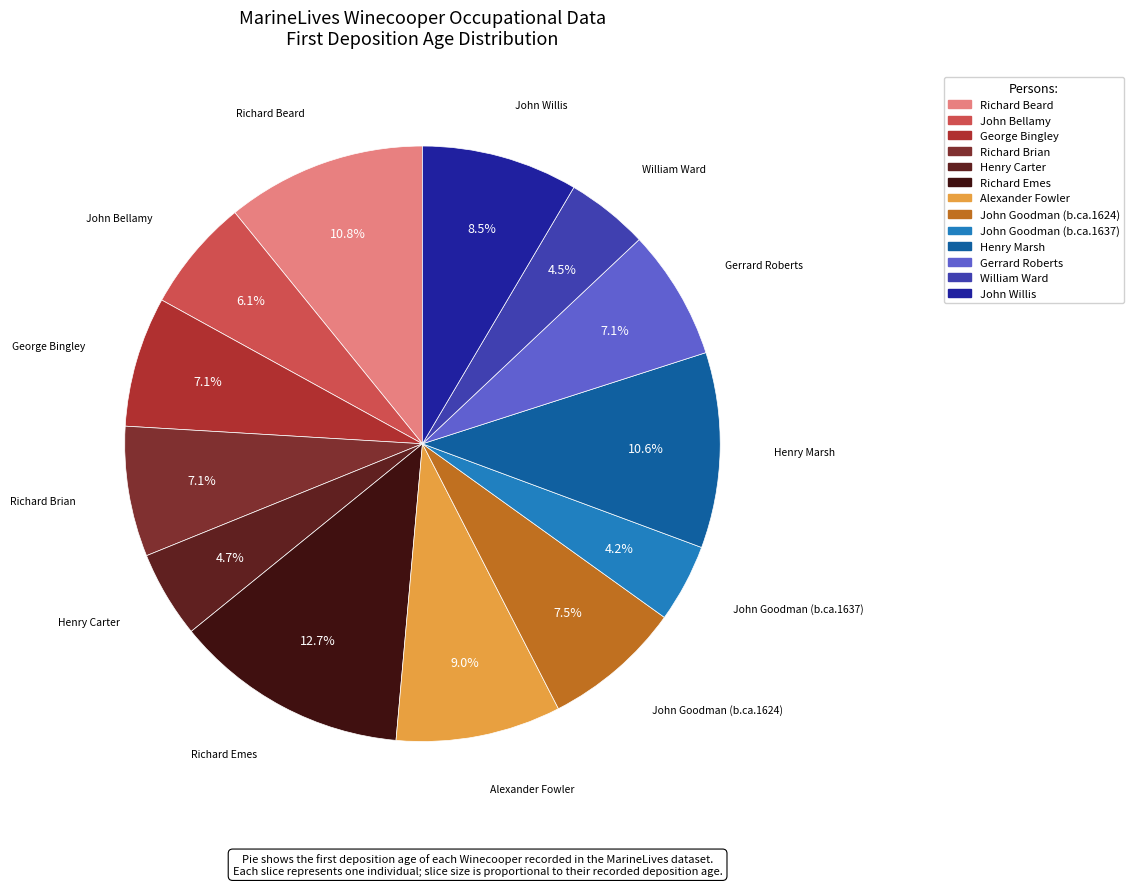

Which slice is the largest?

Richard Emes